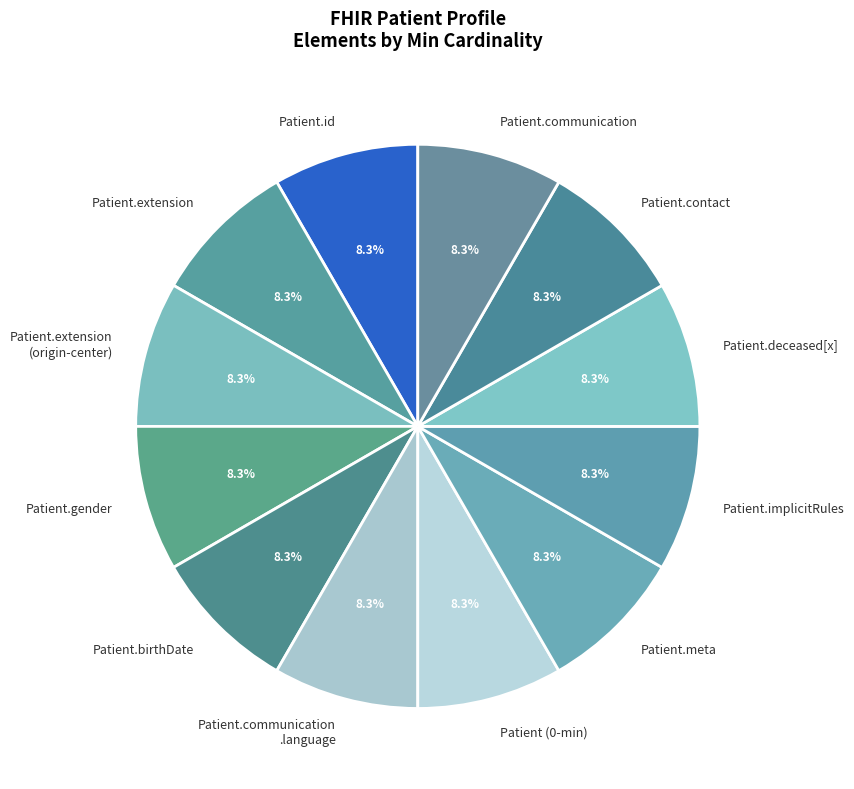

Combined, do Patient.deceased[x] and Patient.id account for over 50%?

No